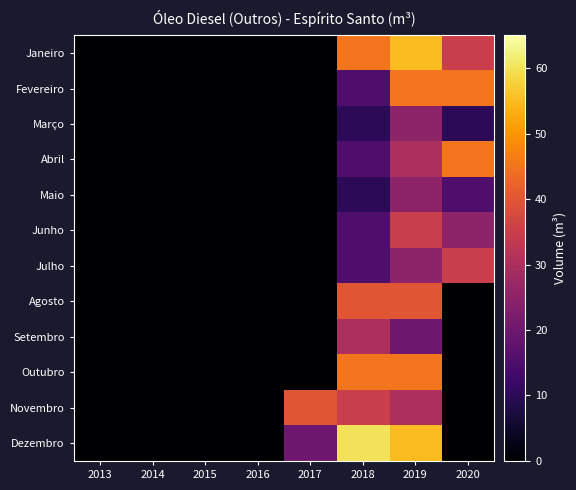

Reading left to right, transcribe all the data shown in this chart.

Janeiro: 2013=0	2014=0	2015=0	2016=0	2017=0	2018=45	2019=55	2020=35
Fevereiro: 2013=0	2014=0	2015=0	2016=0	2017=0	2018=15	2019=45	2020=45
Março: 2013=0	2014=0	2015=0	2016=0	2017=0	2018=10	2019=25	2020=10
Abril: 2013=0	2014=0	2015=0	2016=0	2017=0	2018=15	2019=30	2020=45
Maio: 2013=0	2014=0	2015=0	2016=0	2017=0	2018=10	2019=25	2020=15
Junho: 2013=0	2014=0	2015=0	2016=0	2017=0	2018=15	2019=35	2020=25
Julho: 2013=0	2014=0	2015=0	2016=0	2017=0	2018=15	2019=25	2020=35
Agosto: 2013=0	2014=0	2015=0	2016=0	2017=0	2018=40	2019=40	2020=0
Setembro: 2013=0	2014=0	2015=0	2016=0	2017=0	2018=30	2019=20	2020=0
Outubro: 2013=0	2014=0	2015=0	2016=0	2017=0	2018=45	2019=45	2020=0
Novembro: 2013=0	2014=0	2015=0	2016=0	2017=40	2018=35	2019=30	2020=0
Dezembro: 2013=0	2014=0	2015=0	2016=0	2017=20	2018=60	2019=55	2020=0